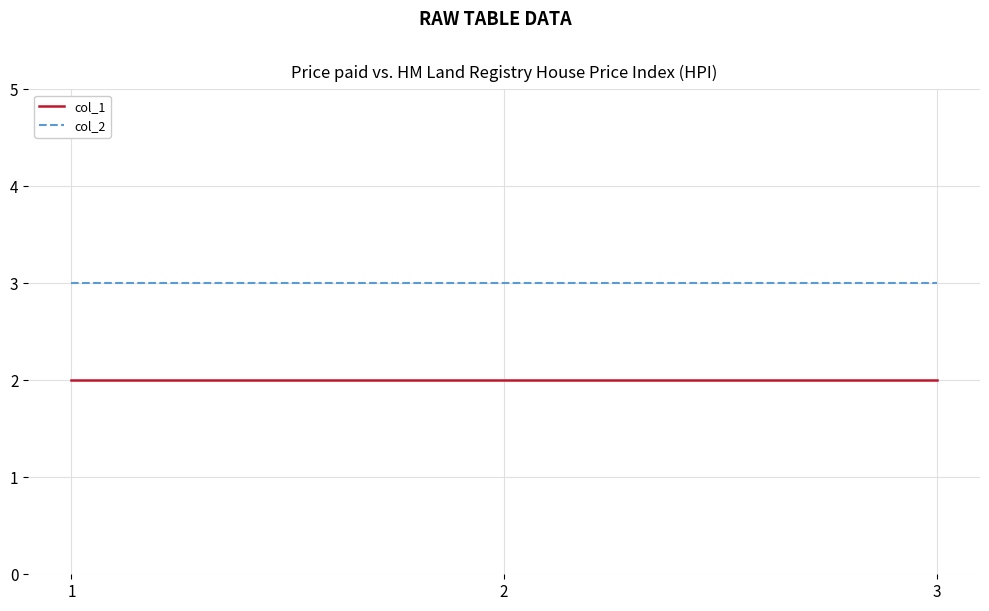

The col_1 series shows 2 at 1. True or false?

True